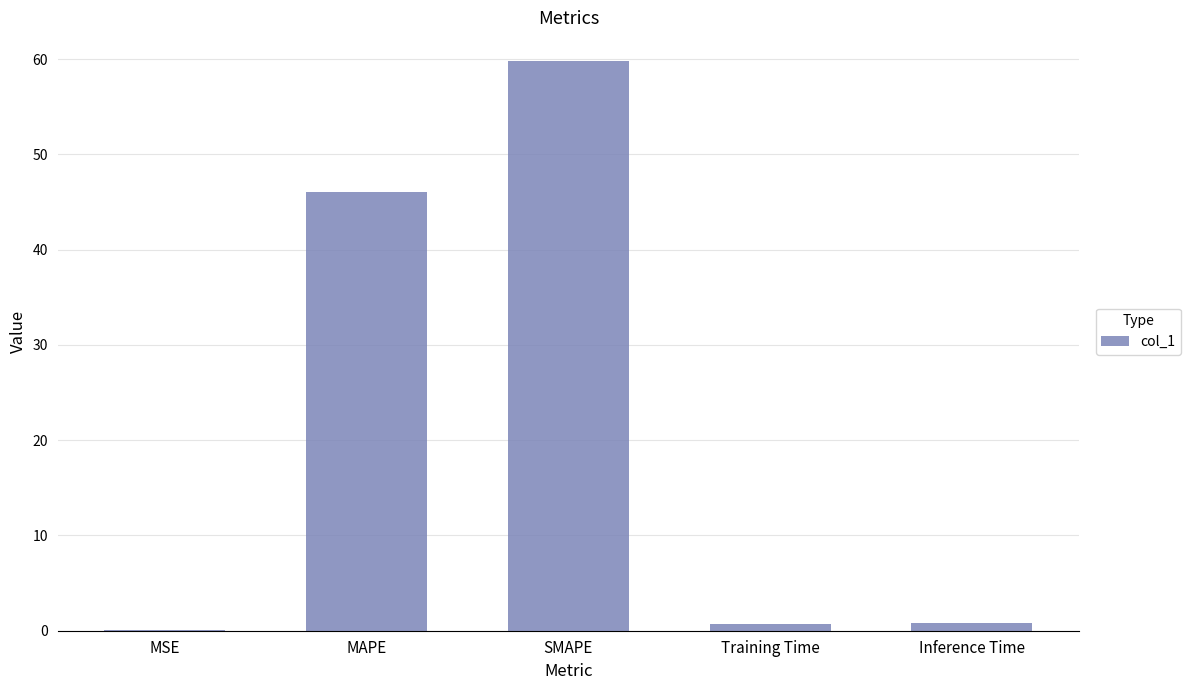

Which has a higher value, SMAPE or Training Time?

SMAPE